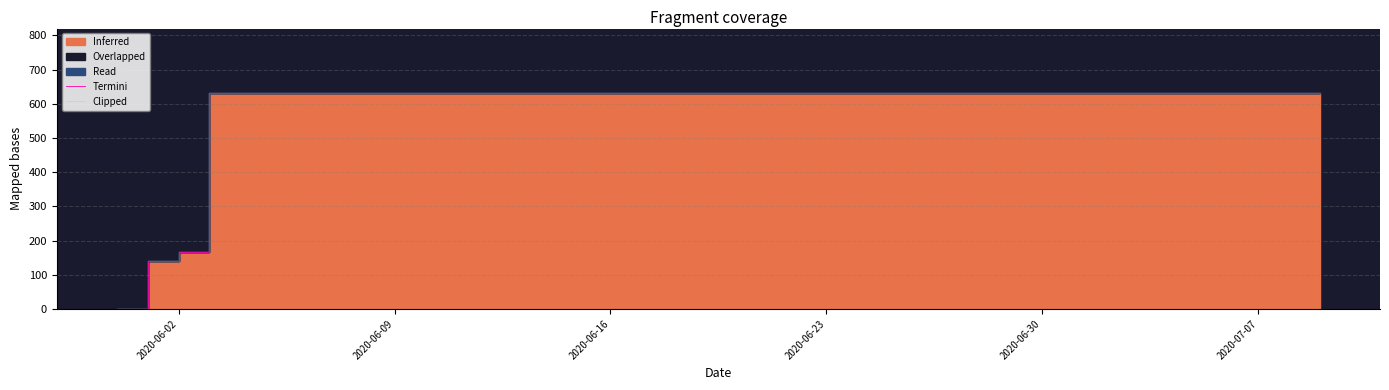

True or false: Termini and Clipped cross at least once.

False